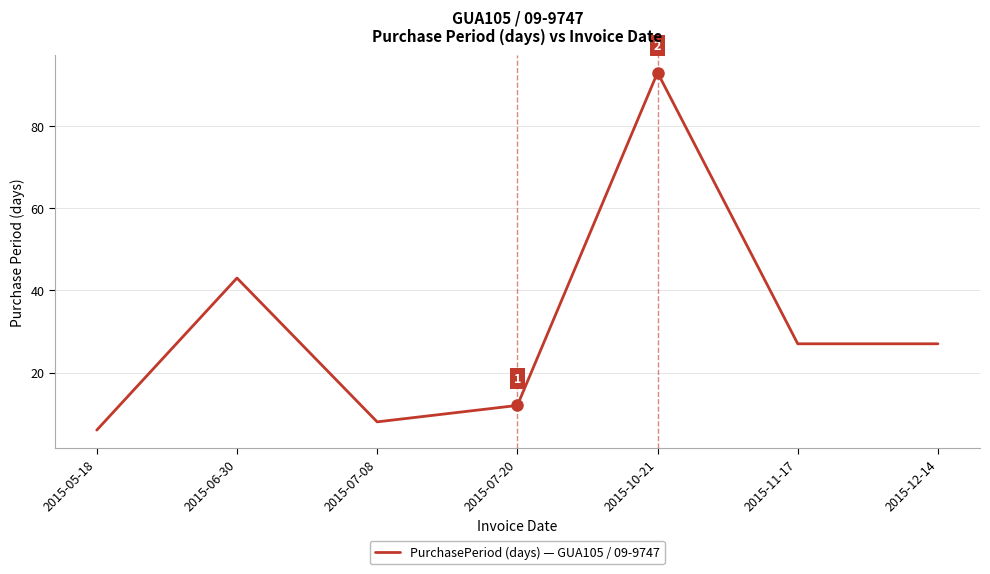

What is the difference between the values at 2015-07-08 and 2015-11-17?

19